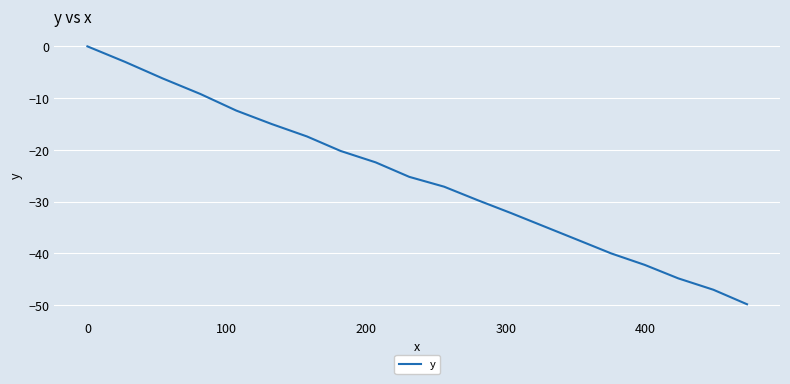

What is the smallest value displayed?

-49.8